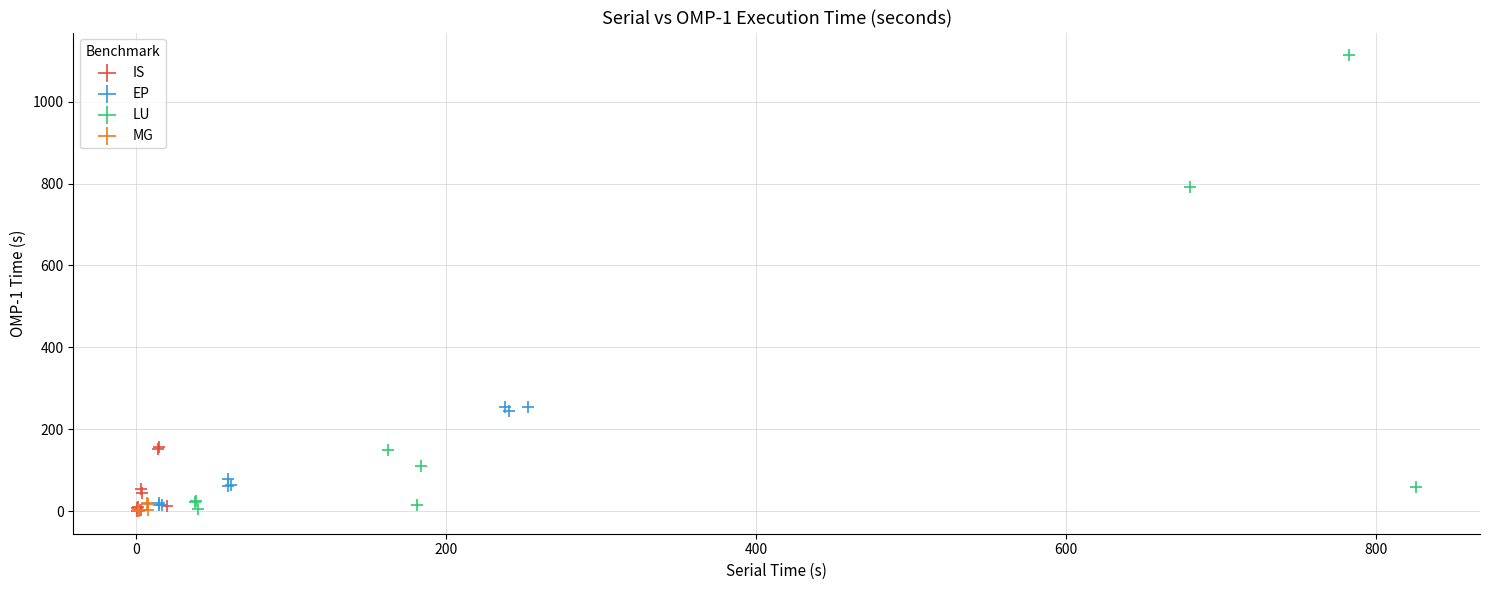

Which series has the largest Y range (max minus min)?

LU